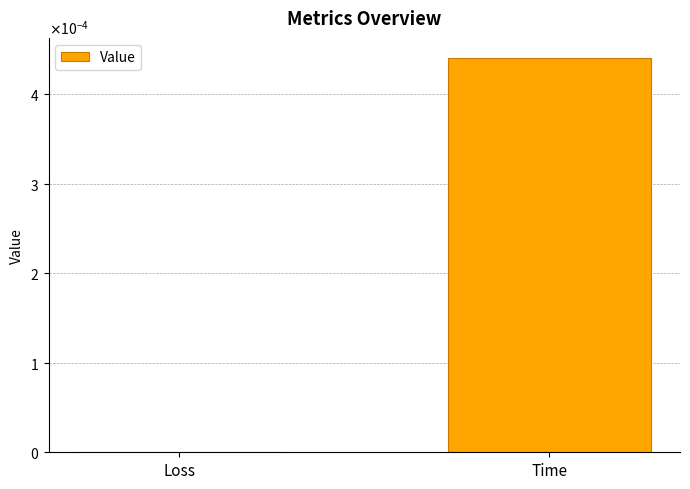

Count the number of data series in this chart.

1